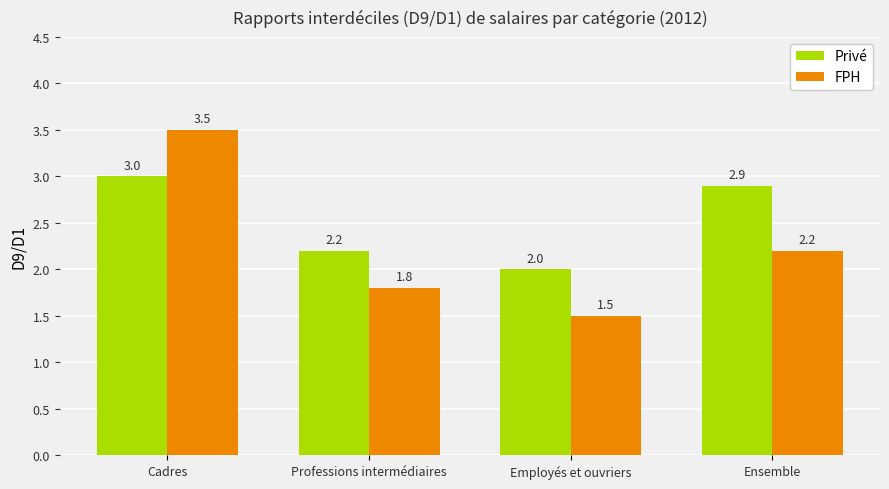

What position from the left is Ensemble?

4